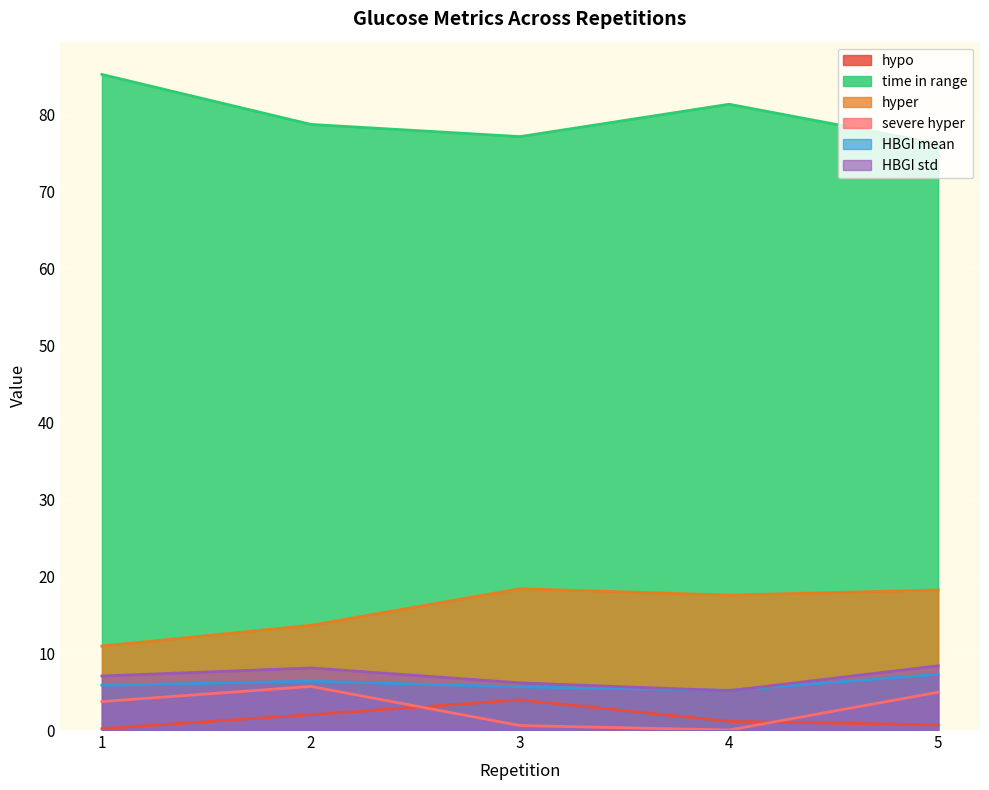

Reading left to right, extract all data points from this chart.

hypo: 1=0.2	2=2.0	3=3.9	4=1.1	5=0.7
time in range: 1=85.2	2=78.7	3=77.1	4=81.3	5=76.2
hyper: 1=10.9	2=13.6	3=18.4	4=17.5	5=18.2
severe hyper: 1=3.7	2=5.7	3=0.6	4=0.0	5=4.9
HBGI mean: 1=5.8	2=6.3	3=5.6	4=5.2	5=7.2
HBGI std: 1=7.0	2=8.1	3=6.1	4=5.1	5=8.4